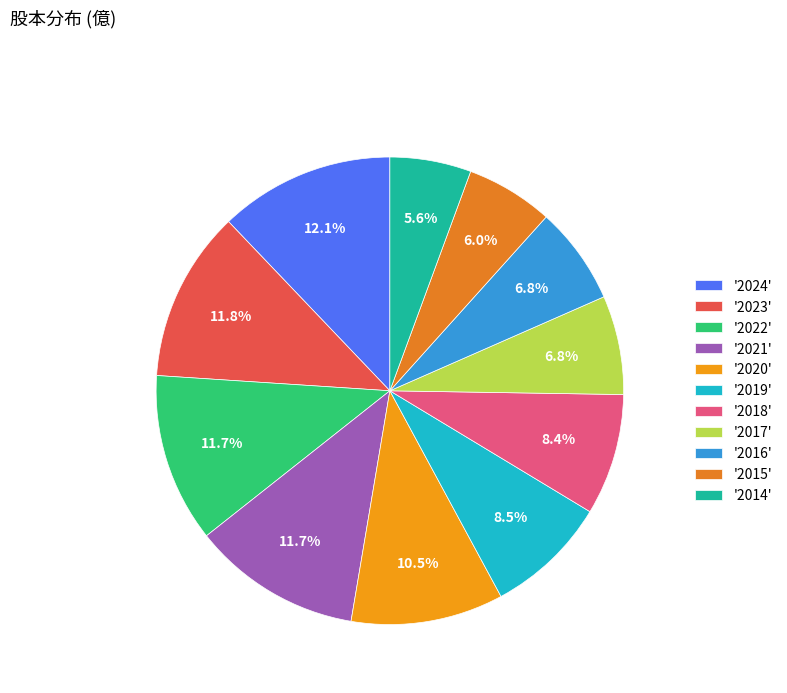

To the nearest percent, what is the average slice percentage?

9%